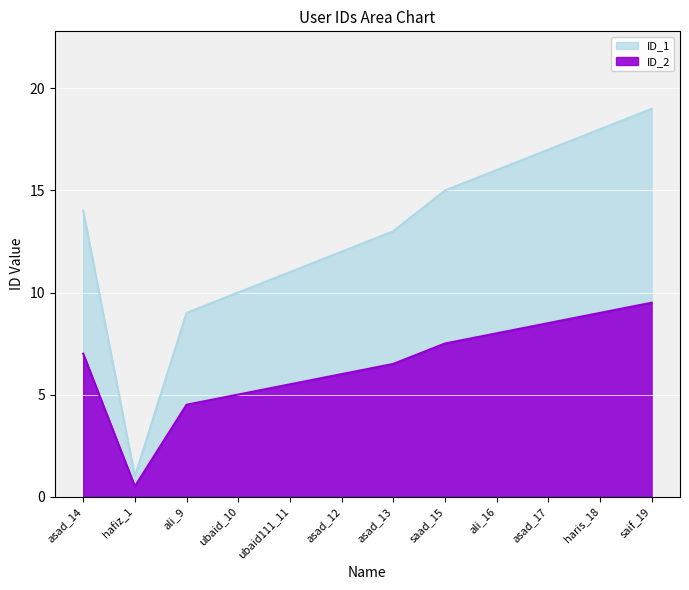

What is the total value across all series at ubaid111_11?

16.5